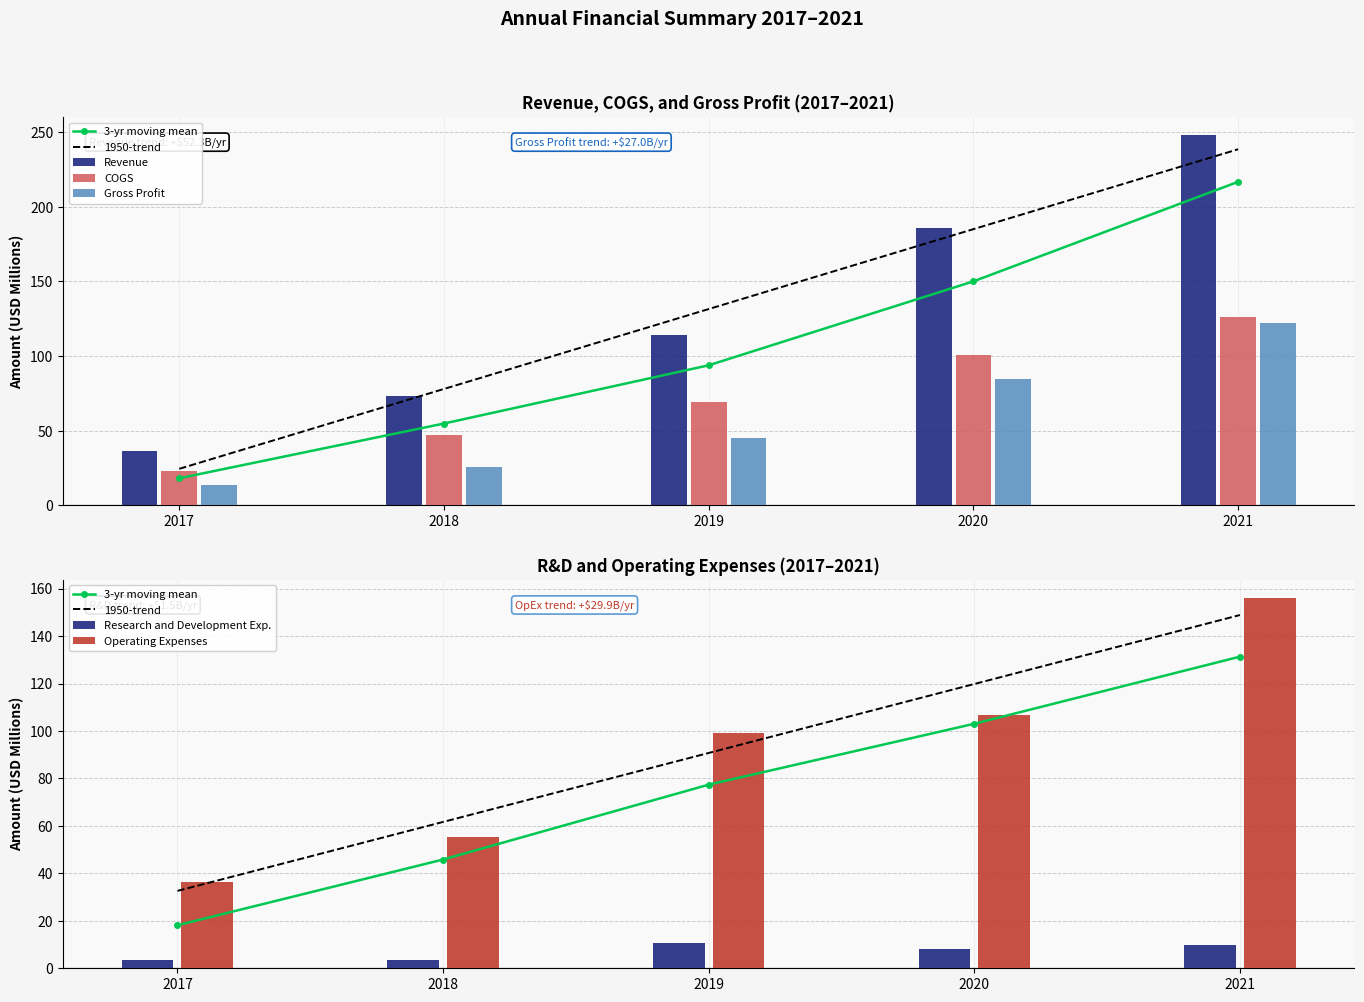

Does the chart contain stacked bars?

No